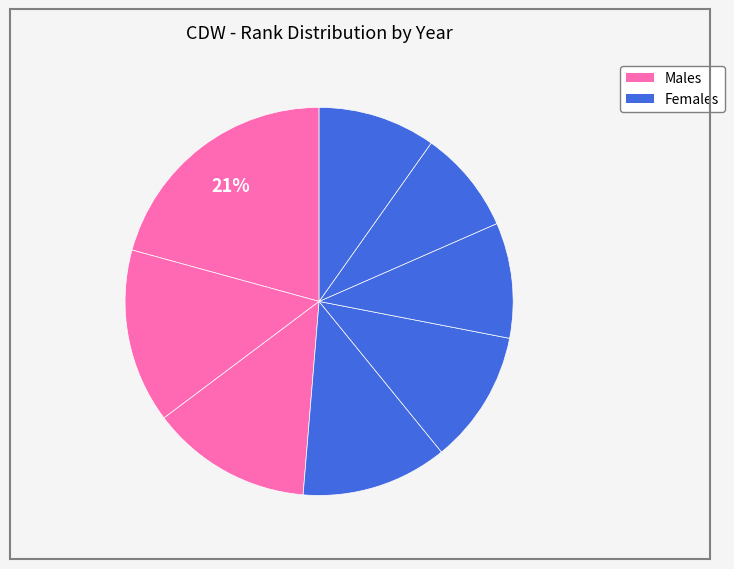

Count the number of slices in the pie.

8